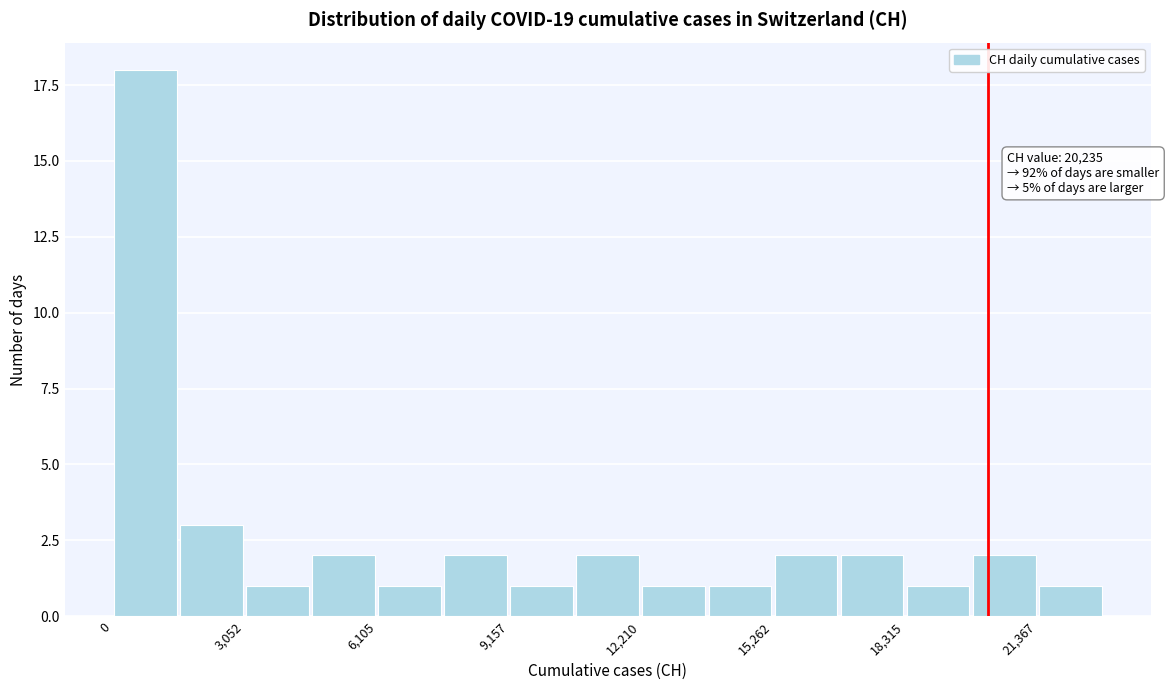

Around what value on the x-axis is the tallest bar? Give the approximate position of its centre, as read against the axis.

1000